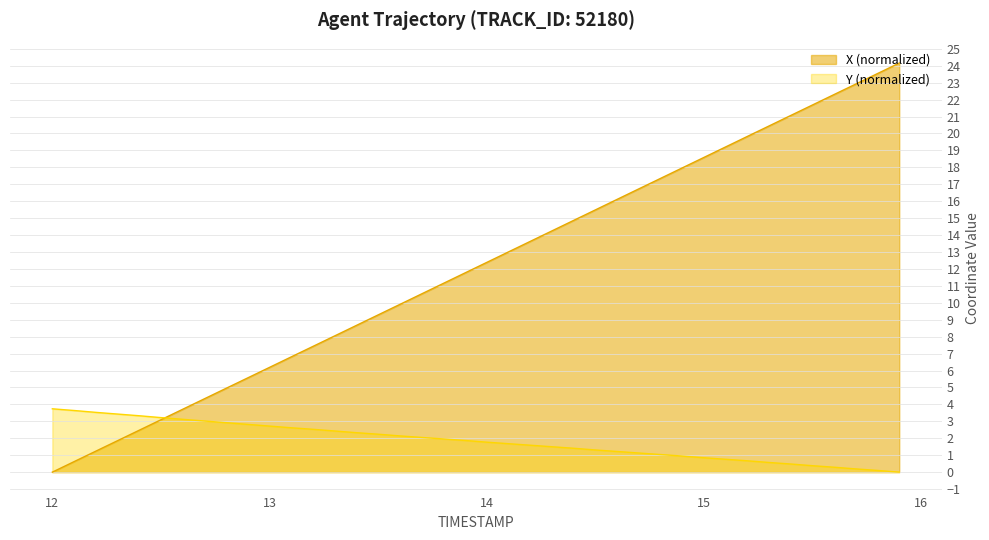

Does the chart display data point markers on the line(s)?

No